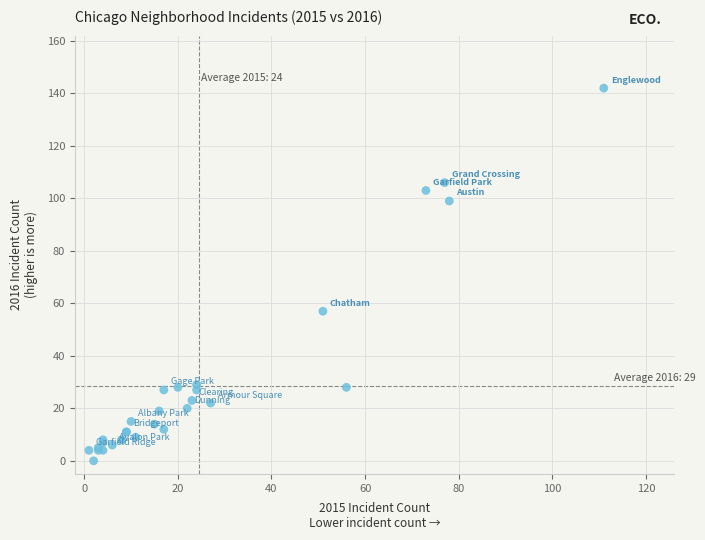

What Y value in the scatter plot is closest to 71?

57